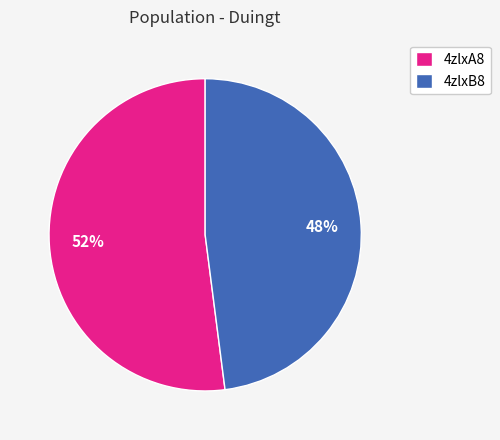

Is it true that 4zlxA8 is 52% of the pie?

True